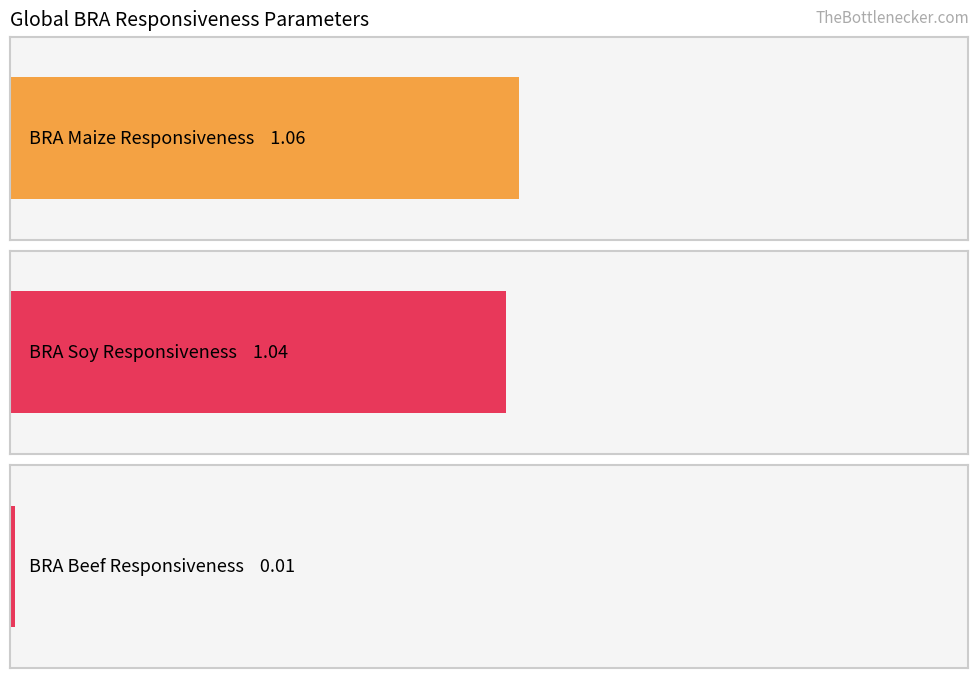

What are all the series names shown in the legend?

BRA_Maize_Responsiveness, BRA_Soy_Responsiveness, BRA_Beef_Responsiveness